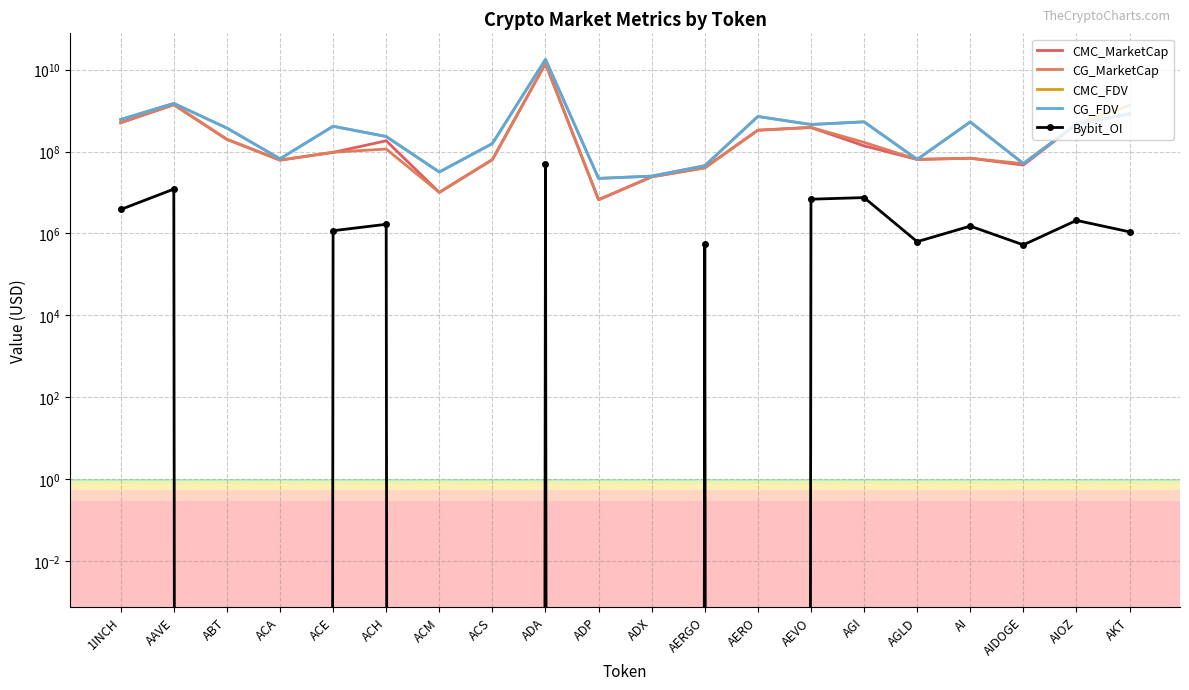

At AI, list the series in order from largest to smallest.

CMC_FDV, CG_FDV, CMC_MarketCap, CG_MarketCap, Bybit_OI